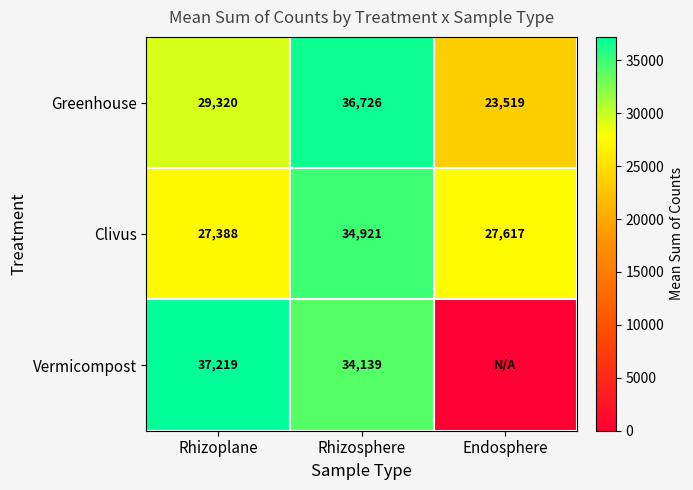

What is the average value of the Greenhouse series?

29854.9